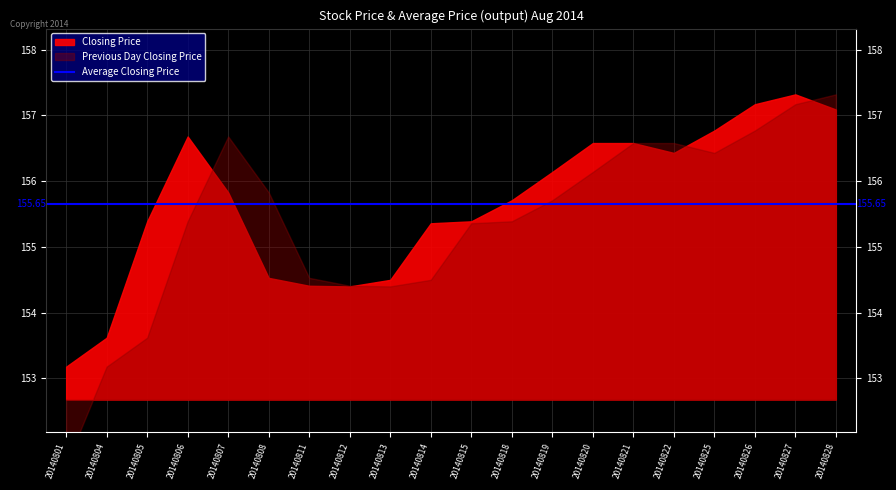

Between 20140811 and 20140822, which series saw the biggest shift?

Previous Day Closing Price